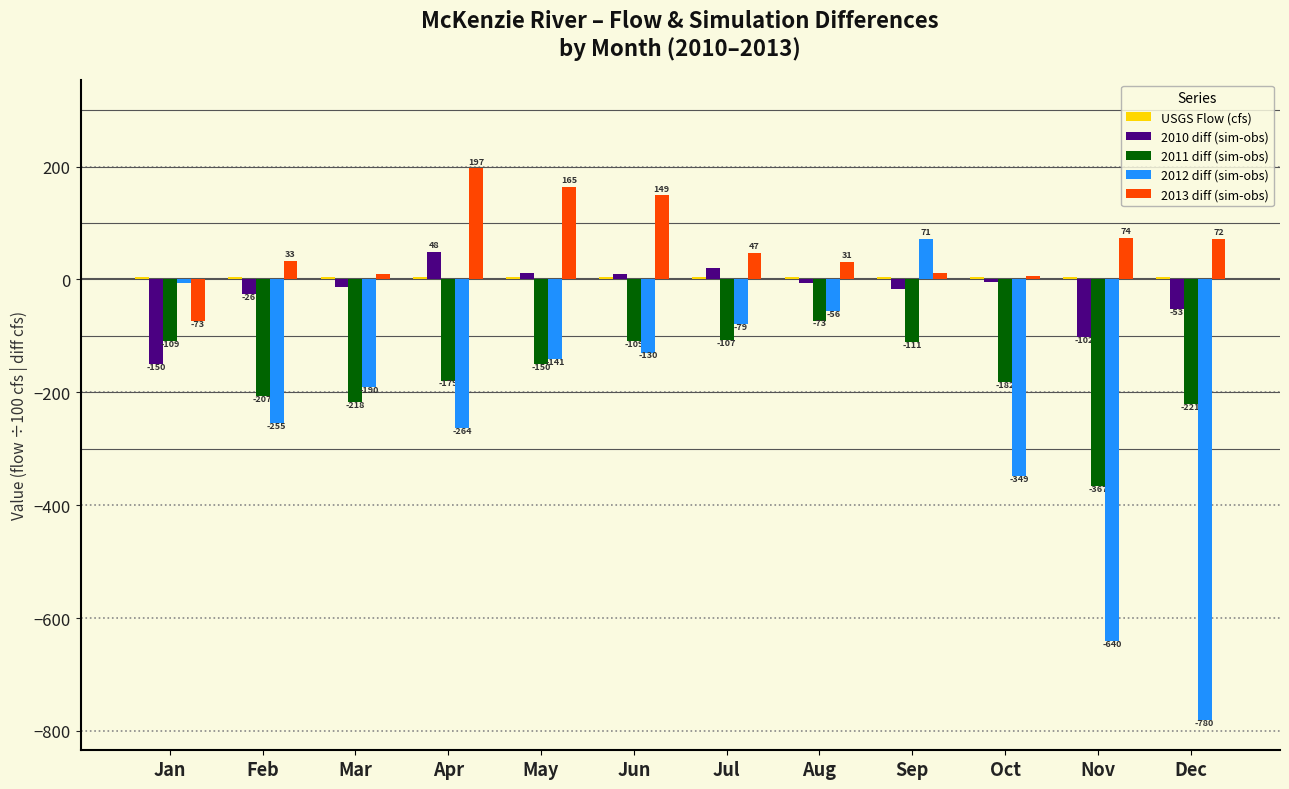

Between Jan and Apr, which series saw the biggest shift?

2013 diff (sim-obs)